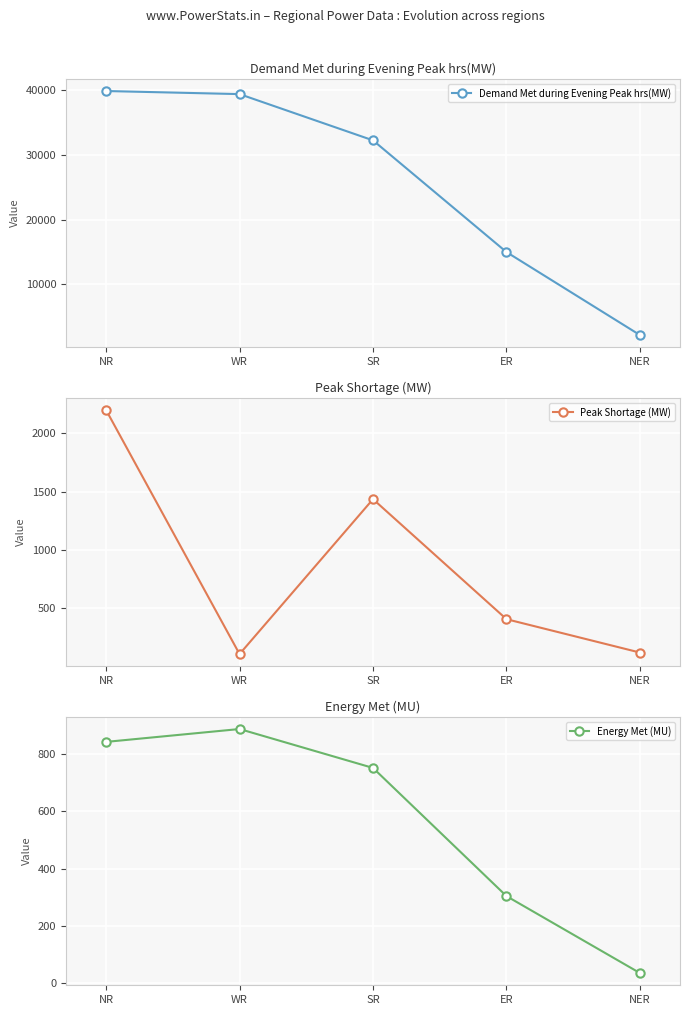

Reading left to right, what are all the values shown in this chart?

Demand Met during Evening Peak hrs(MW): NR=39847	WR=39371	SR=32231	ER=14986	NER=2175
Peak Shortage (MW): NR=2200	WR=108	SR=1436	ER=407	NER=121
Energy Met (MU): NR=843	WR=888	SR=752	ER=304	NER=35